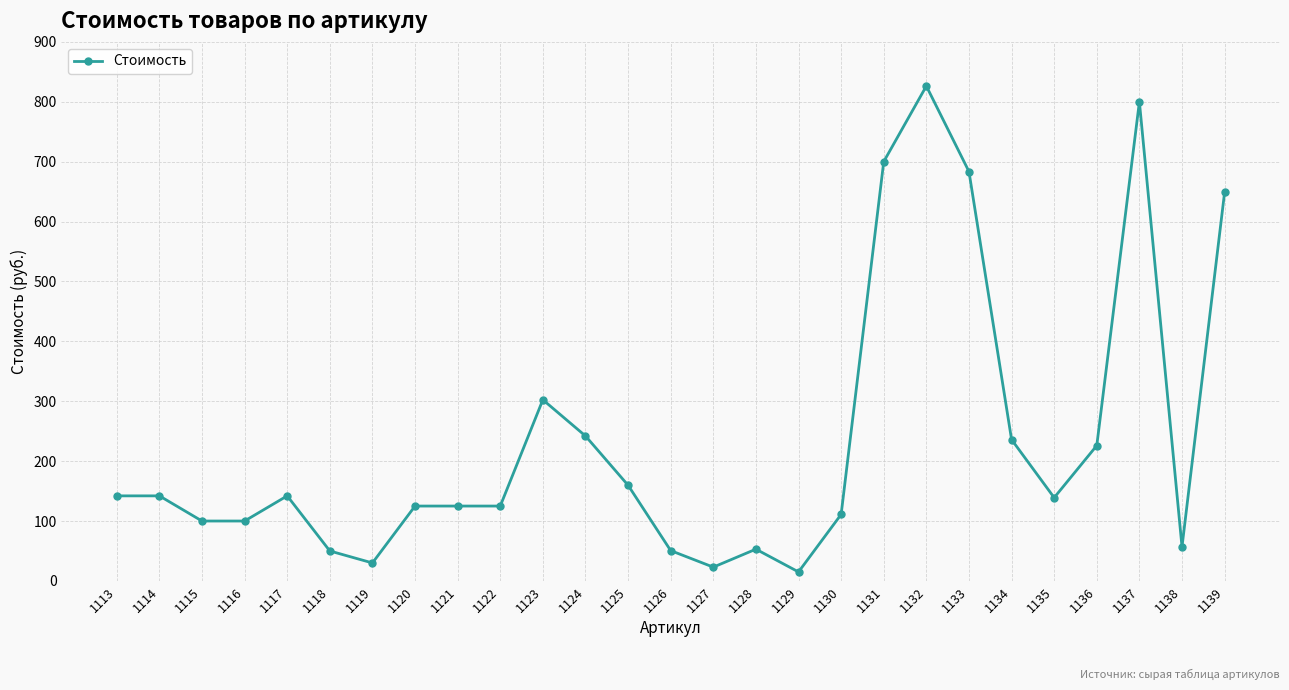

The value at 1132 is 1372.1. True or false?

False